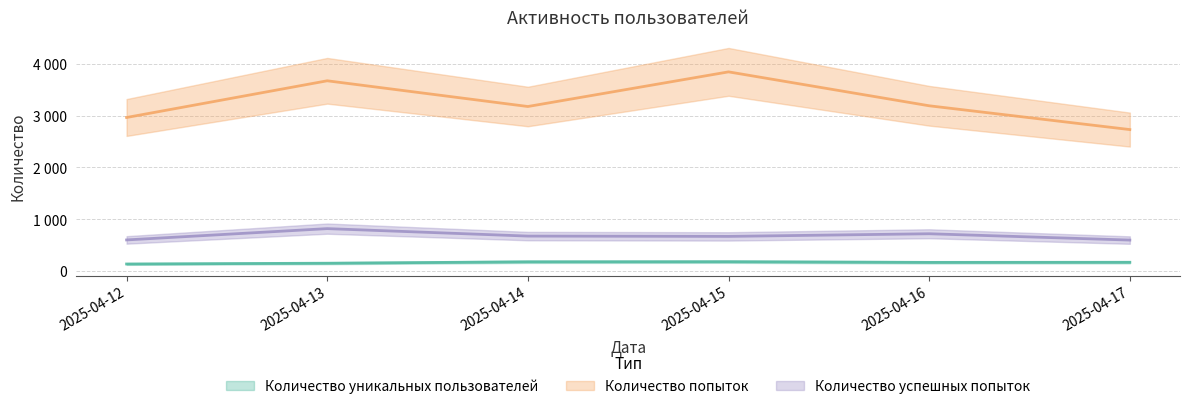

Reading left to right, list all the values displayed in this chart.

Количество уникальных пользователей: 139	154	181	183	170	172
Количество попыток: 2964	3672	3176	3844	3190	2731
Количество успешных попыток: 603	821	677	671	722	600